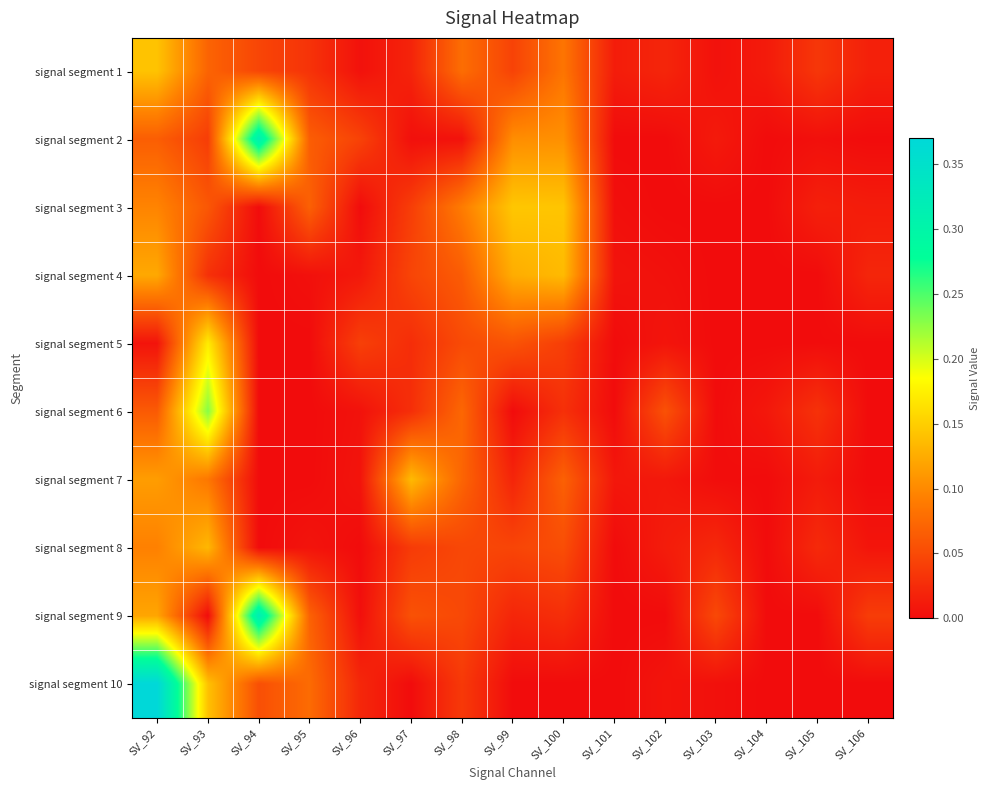

At which category is the sum across all series the highest?

SV_92